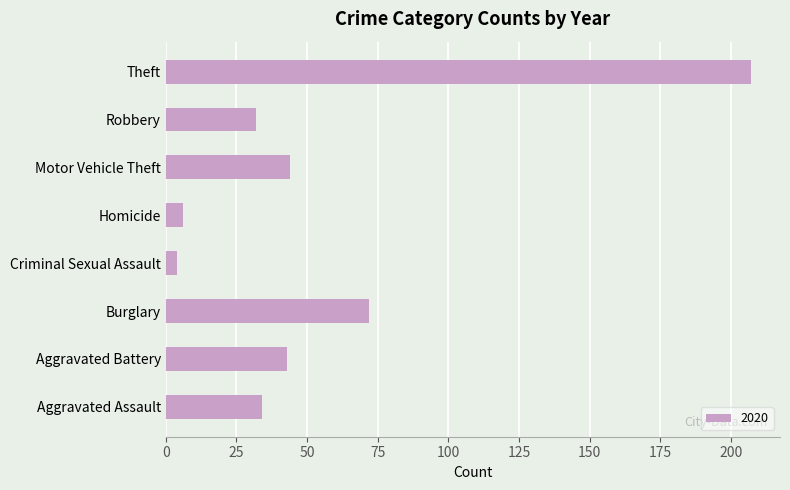

Does the chart contain any negative values?

No